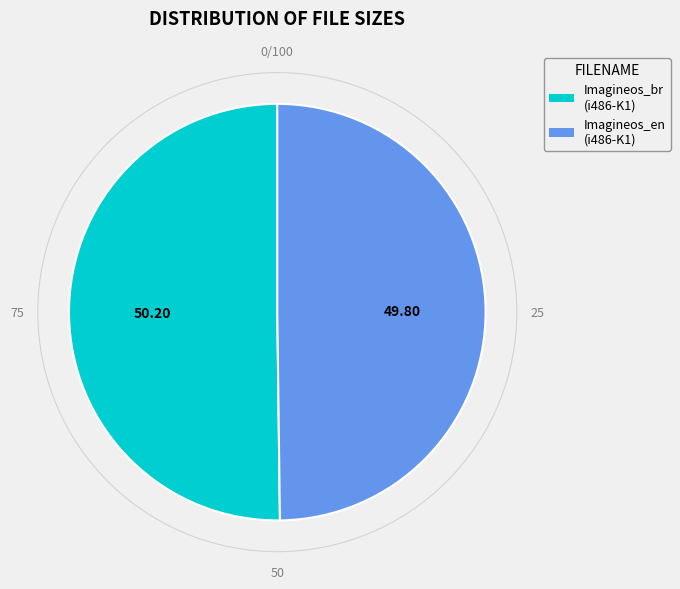

Is there any slice that represents more than half of the pie?

Yes